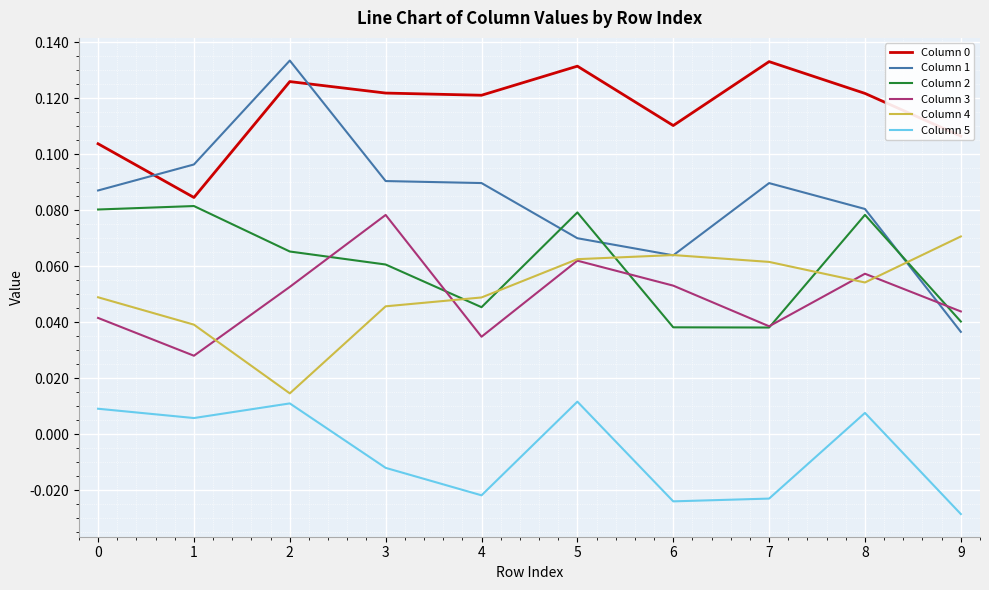

Which category has the highest value in the Column 3 series?

3